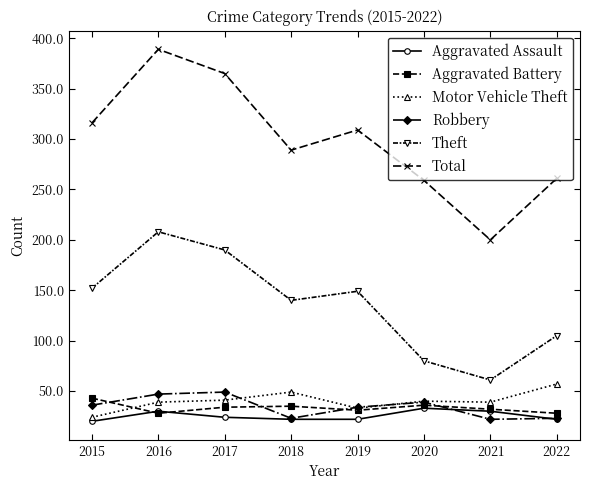

Count the Aggravated Assault values in the range 22 to 30.

6